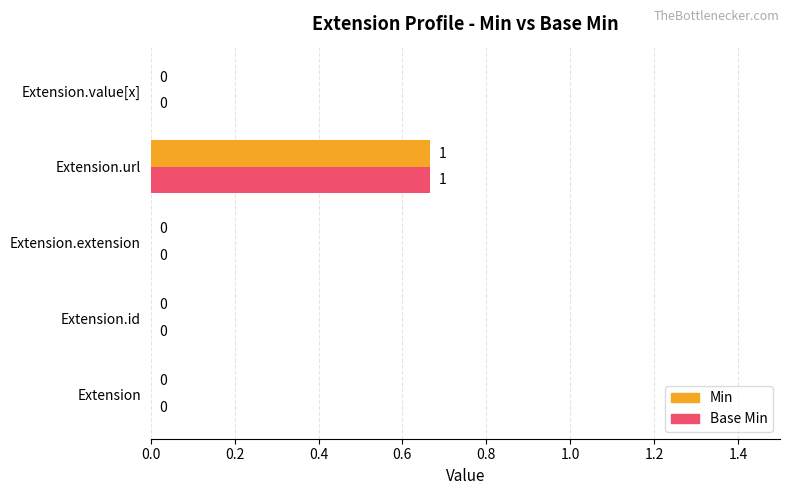

Is it true that Base Min equals 0.0 at Extension.extension?

True